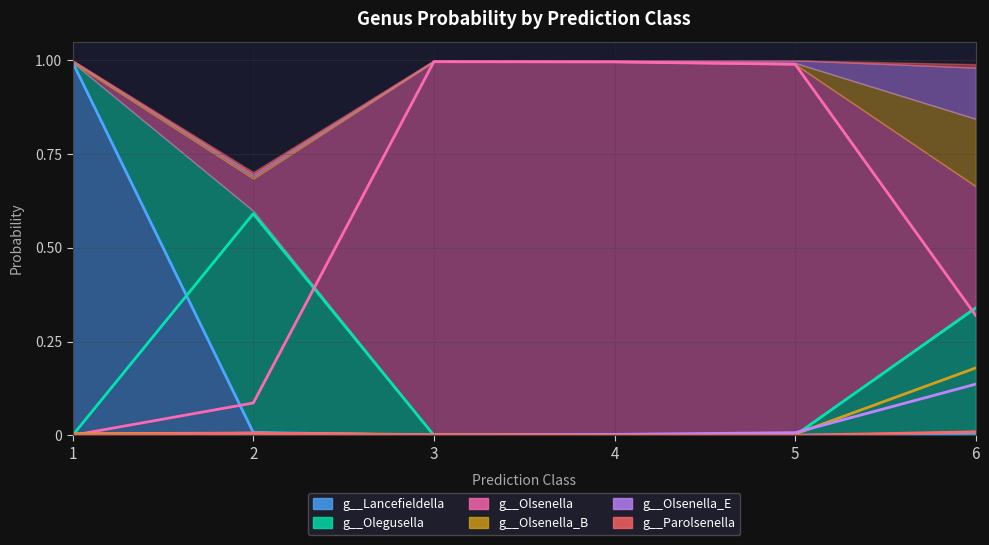

True or false: g__Lancefieldella has a value of 0.0 at 6.

True